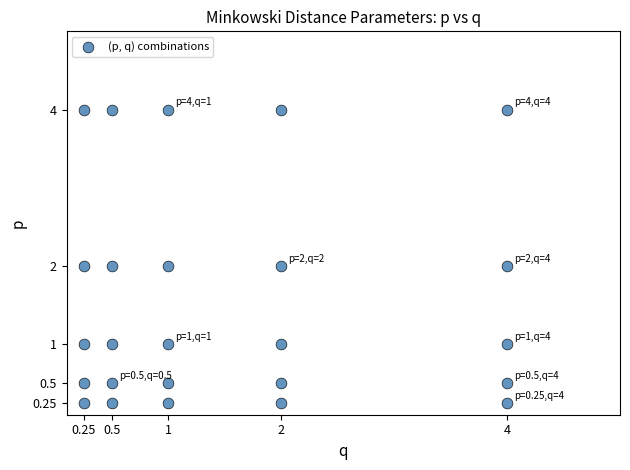

What is the range of X values (max minus min)?

3.8